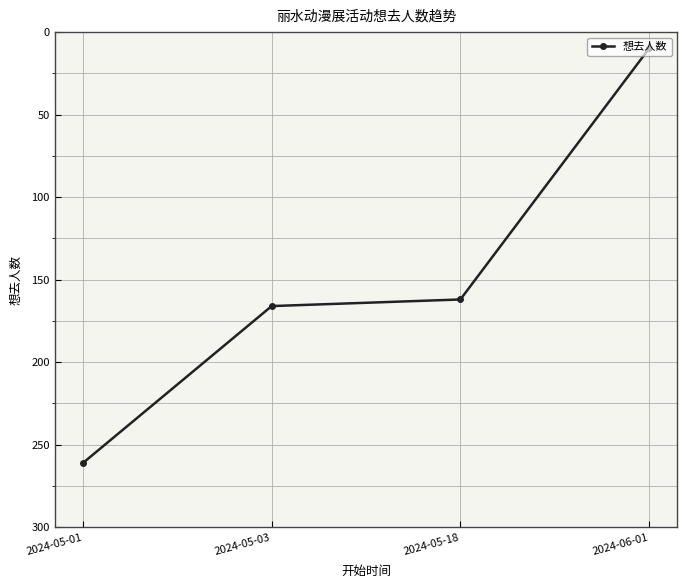

Where is the data nearest to the value 135?

2024-05-18